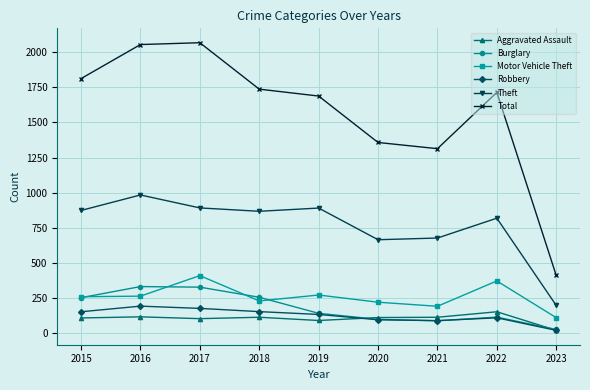

Where does the Burglary series first go above 143?

2015